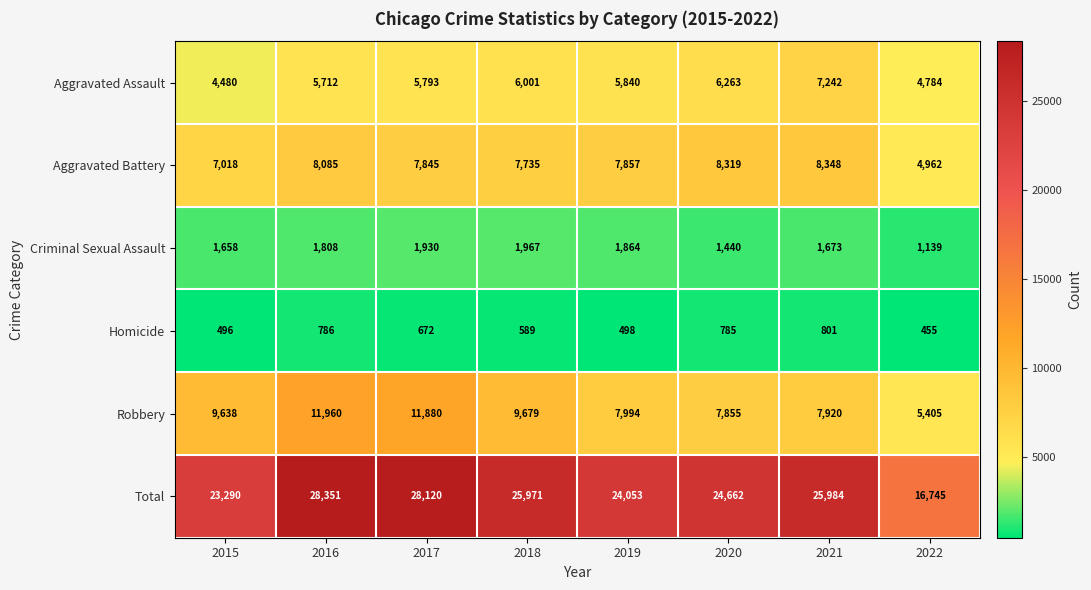

At which category is the sum across all series the highest?

2016